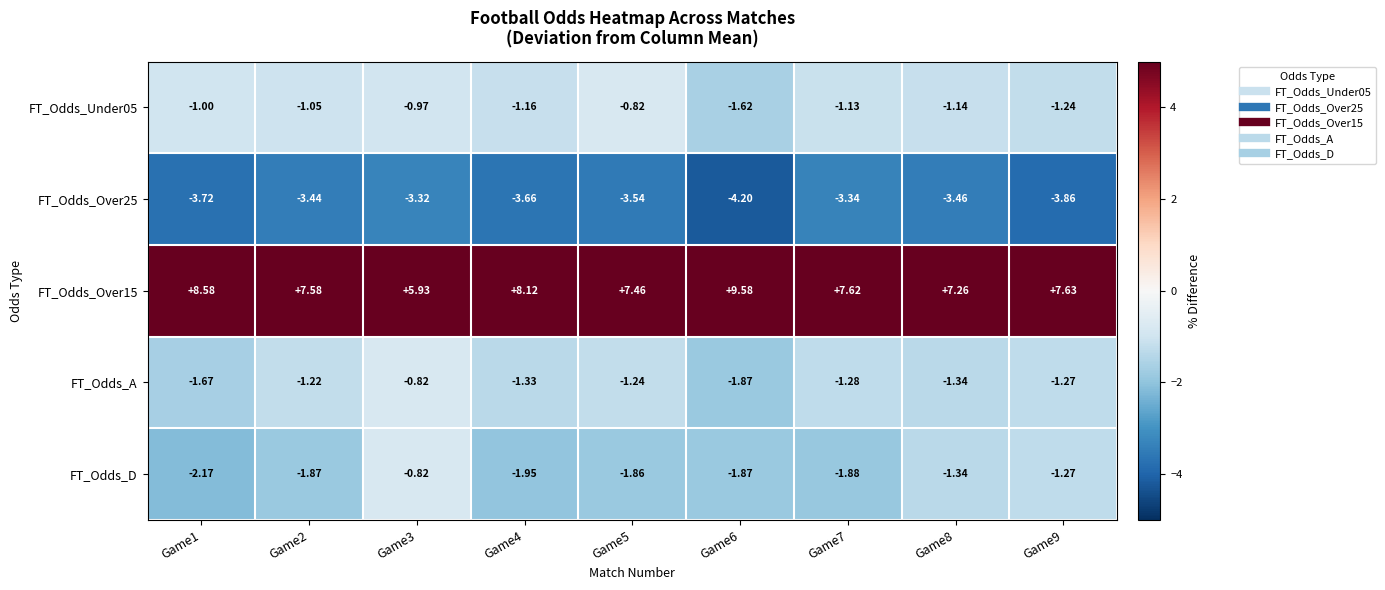

Is the value of FT_Odds_Over15 at Game9 greater than the value of FT_Odds_A at Game7?

Yes